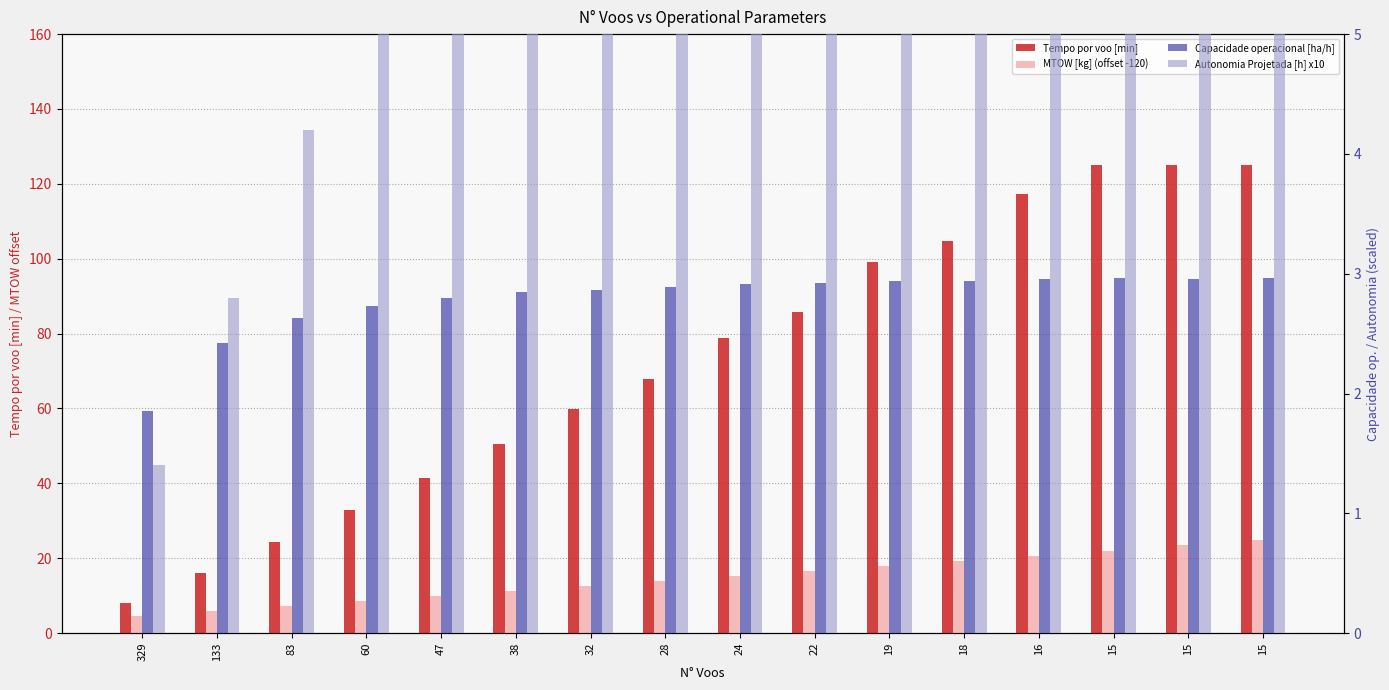

Where is MTOW [kg] (offset -120) nearest to the value 14?

28